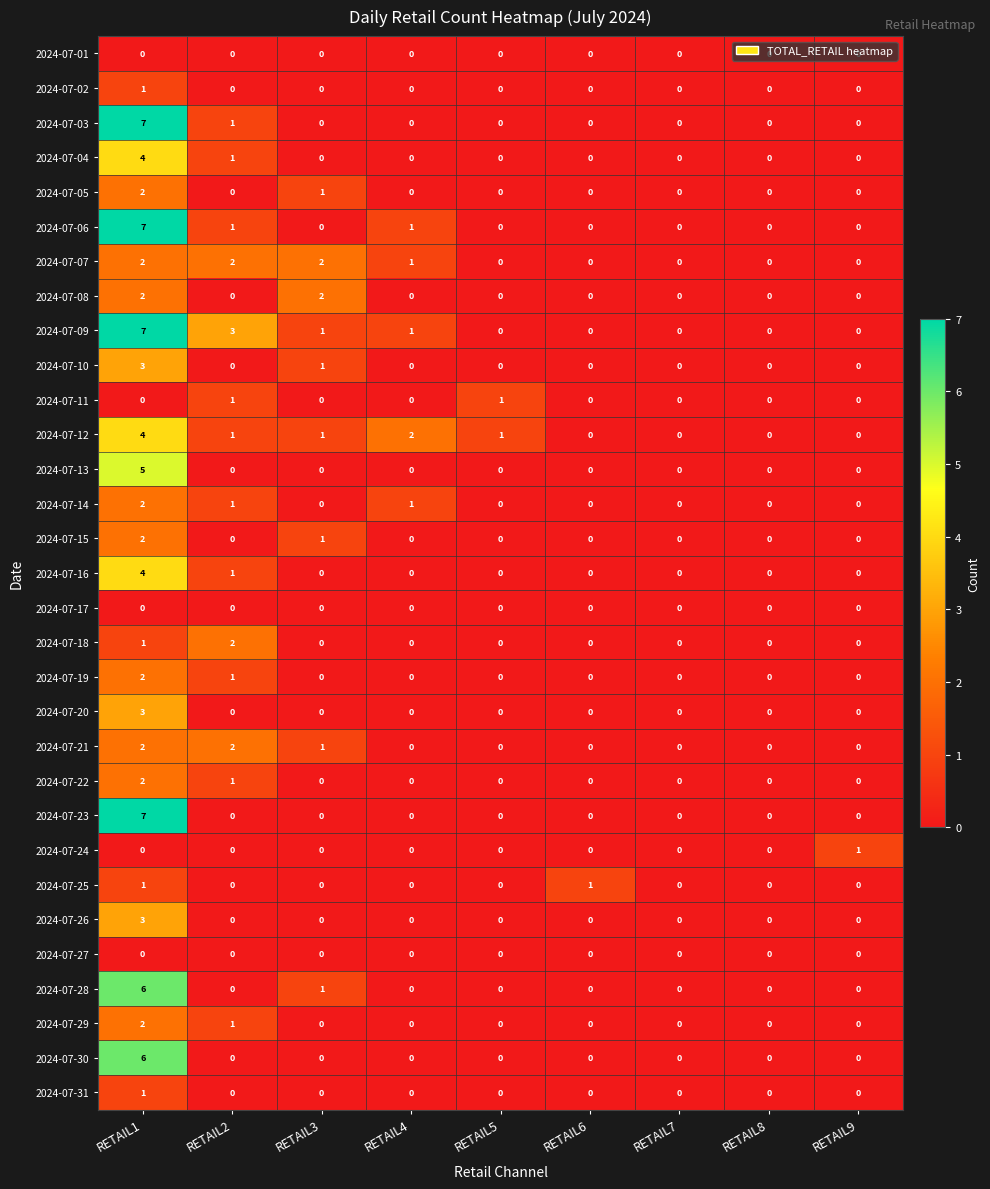

The 2024-07-28 series shows 0 at RETAIL6. True or false?

True